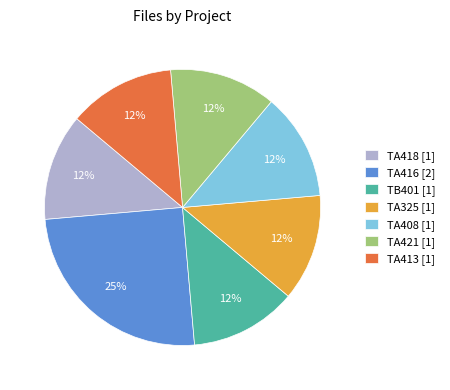

How many slices are in this pie chart?

7